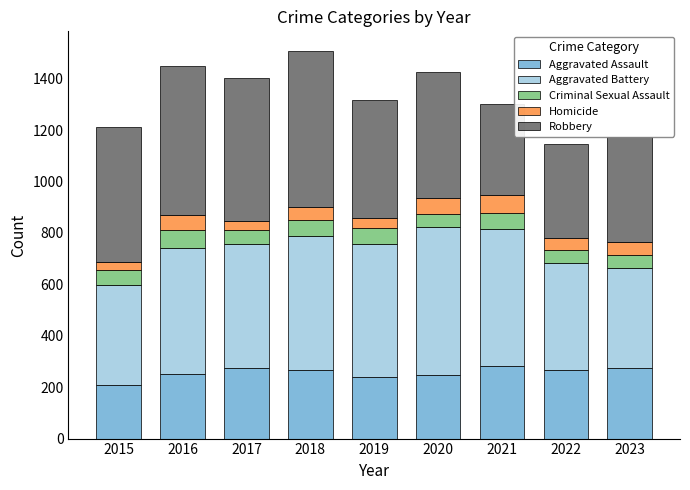

What is the maximum value for Aggravated Assault?

284